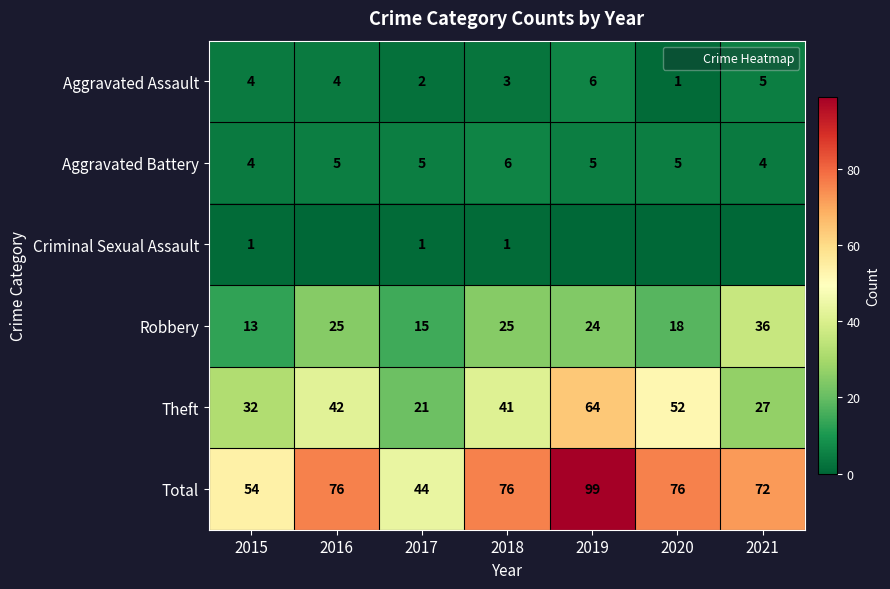

Rank the series by their maximum value, from highest to lowest.

Total, Theft, Robbery, Aggravated Assault, Aggravated Battery, Criminal Sexual Assault